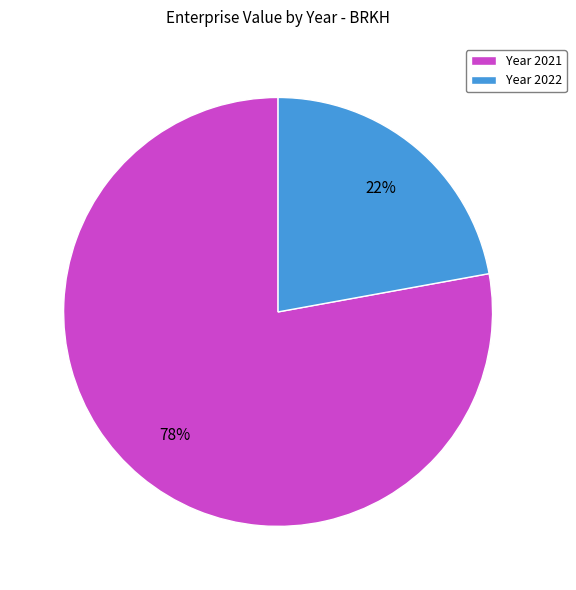

Combined, do Year 2022 and Year 2021 account for over 50%?

Yes